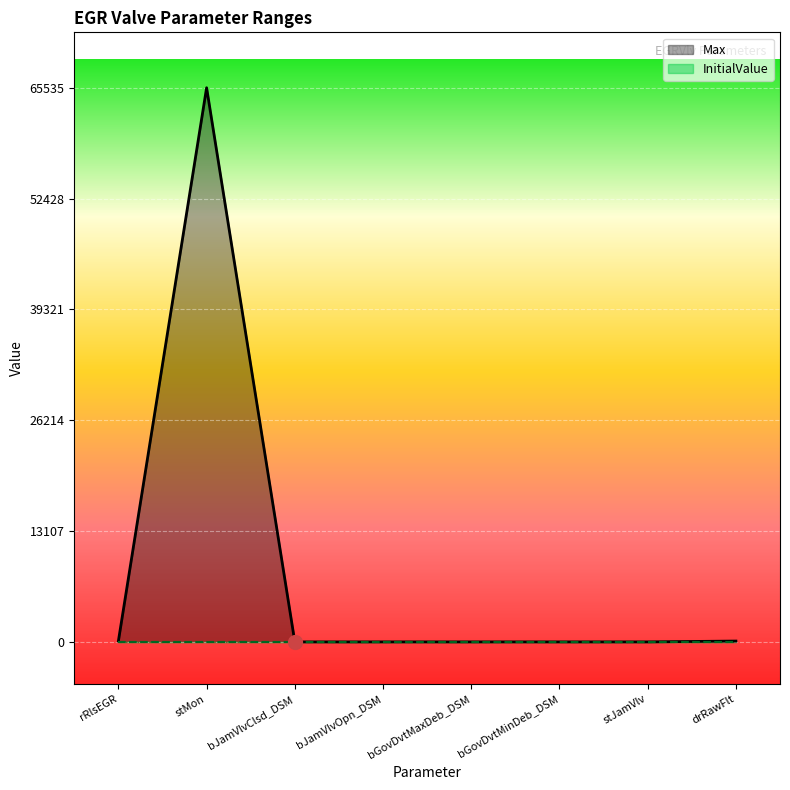

At which category does Max reach its first local peak?

stMon